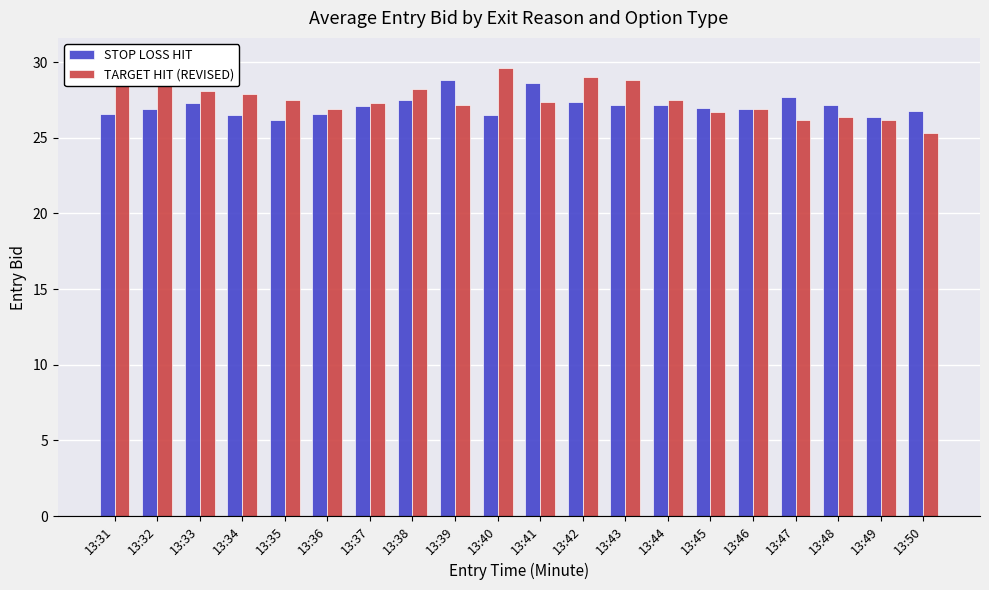

Is the value of TARGET HIT (REVISED) at 13:40 greater than the value of STOP LOSS HIT at 13:42?

Yes